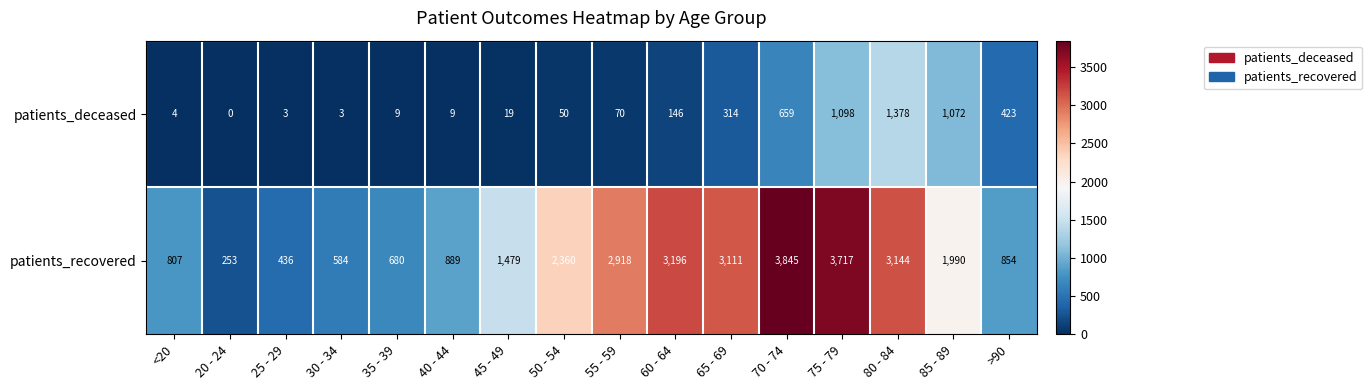

Which series has the largest range (max minus min)?

patients_recovered